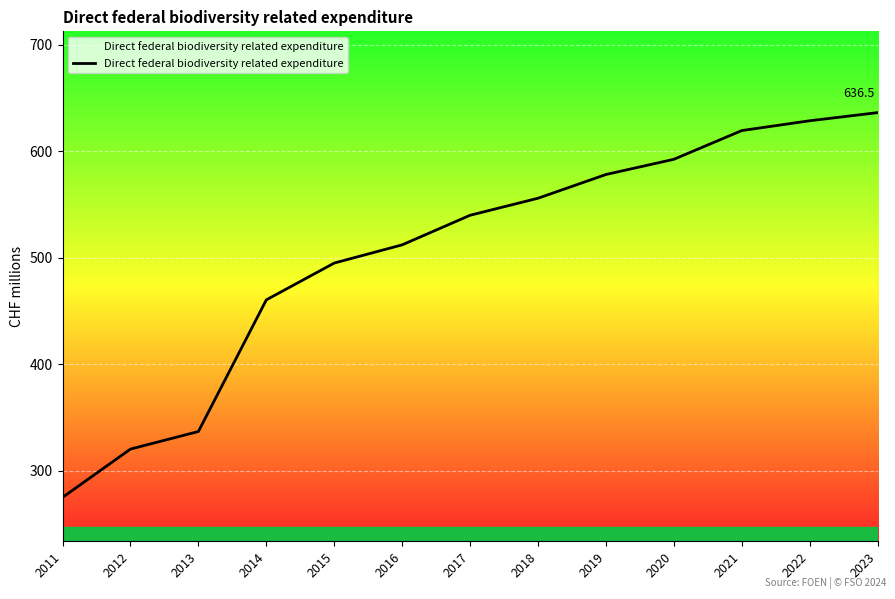

What is the difference between the values at 2011 and 2016?

237.3